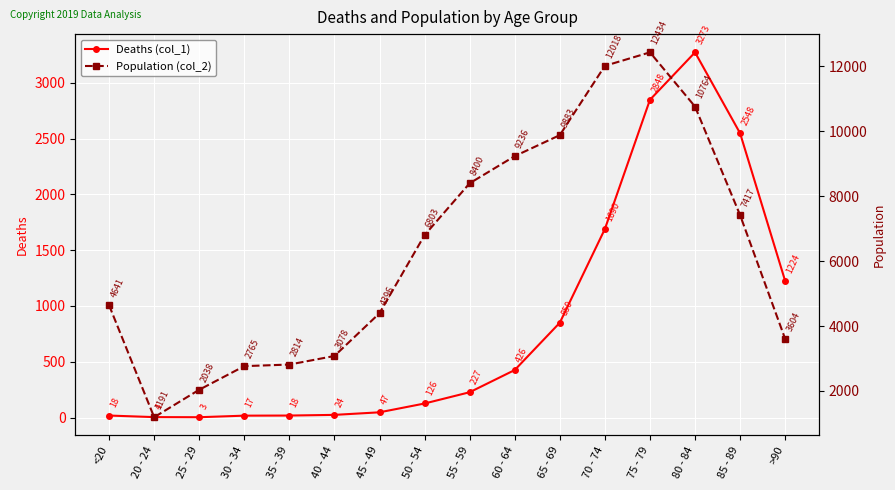

Is it true that Deaths (col_1) equals 25 at 35 - 39?

False